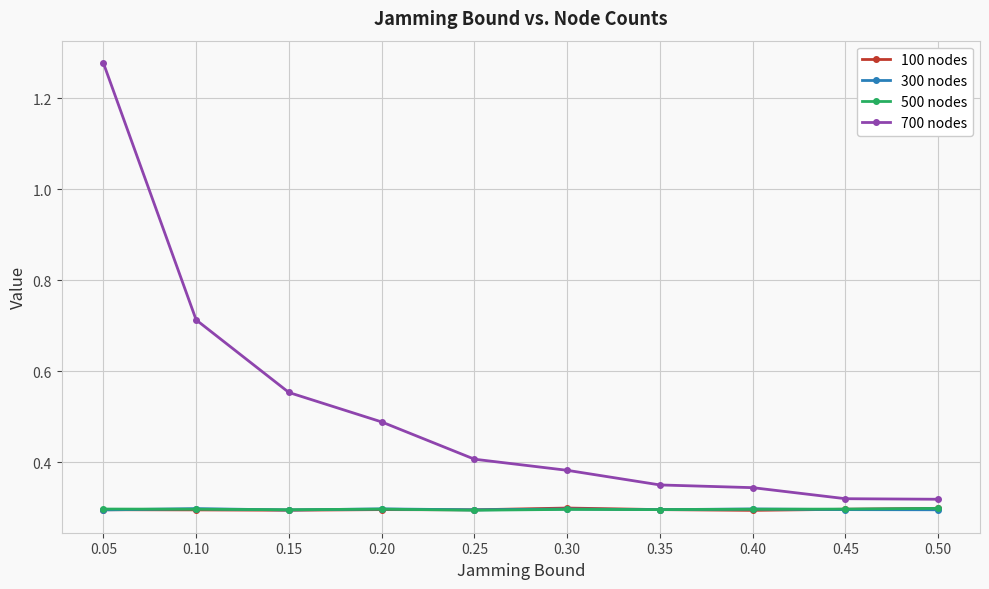

Which series has the largest total across all categories?

700 nodes